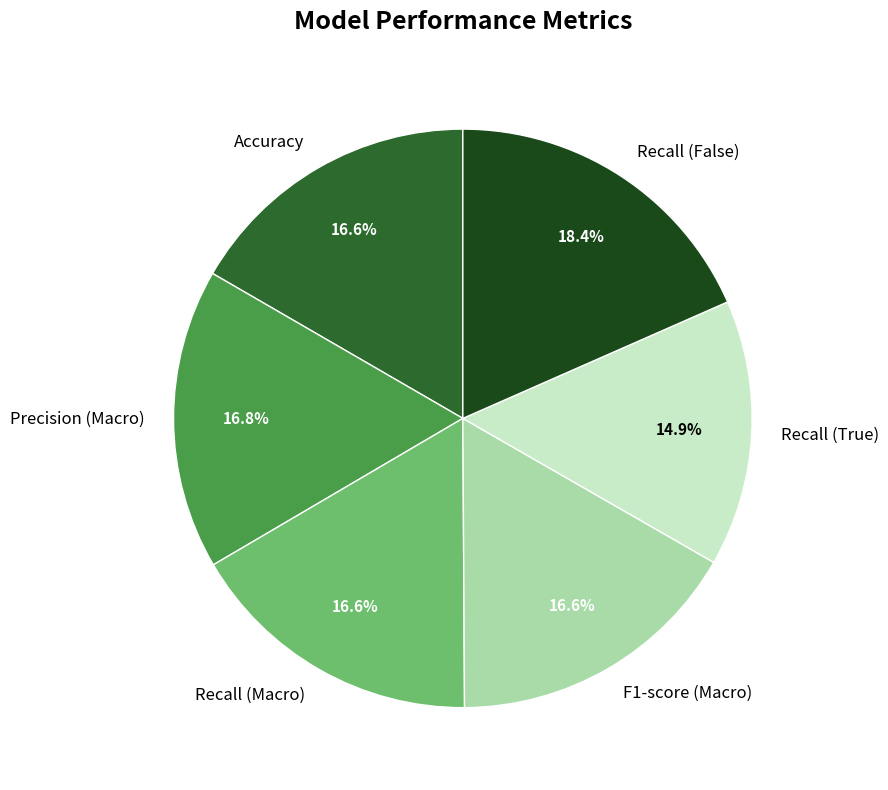

The Precision (Macro) slice represents 22% of the pie. True or false?

False